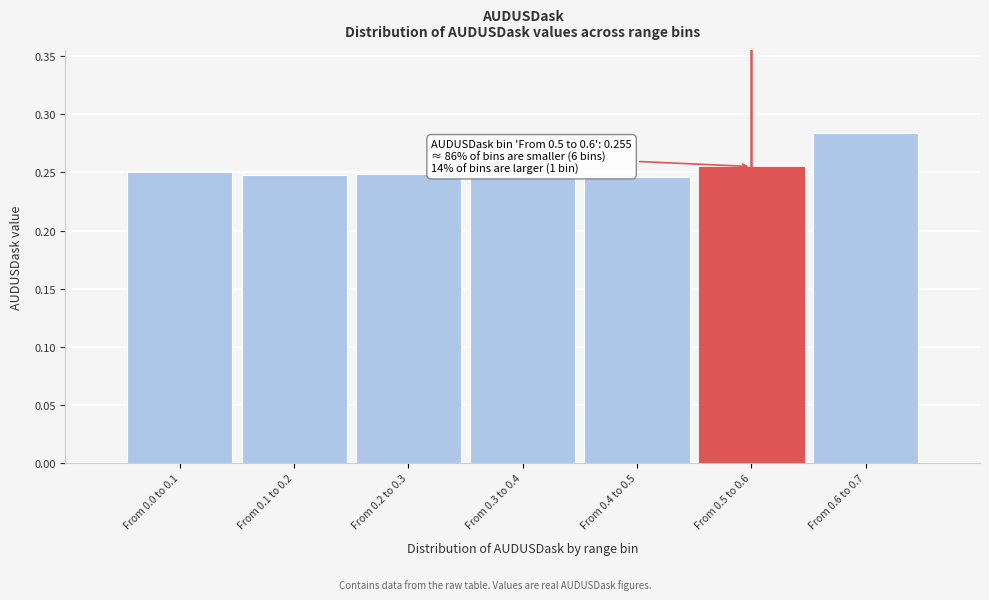

What is the sum of all values?

1.8